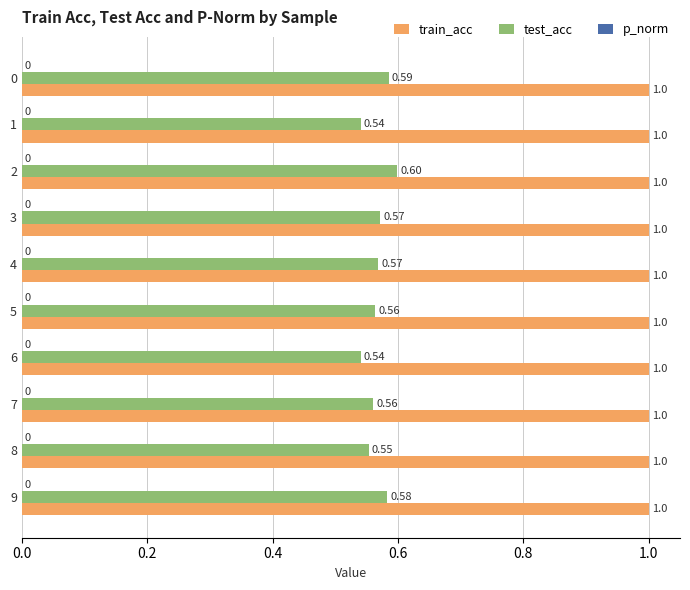

At 8, list the series in order from smallest to largest.

test_acc, train_acc